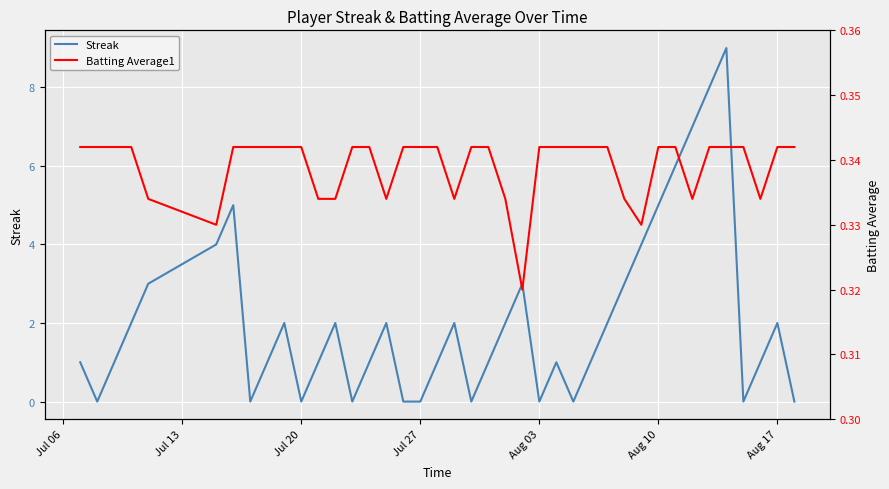

Which series ends up on top after the final intersection of Batting Average1 and Streak?

Batting Average1